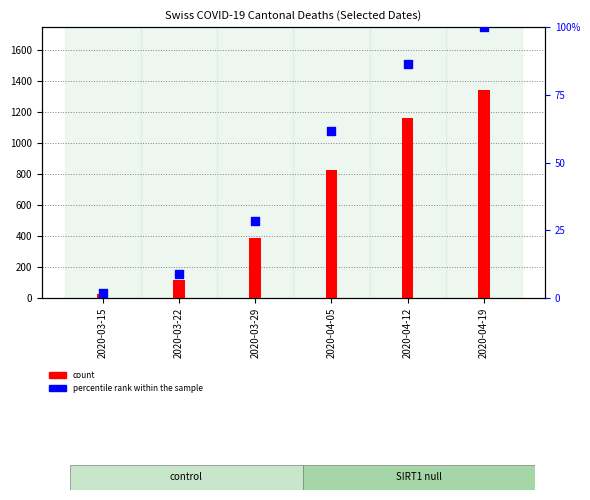

Which has a higher value, 2020-04-05 or 2020-04-12?

2020-04-12